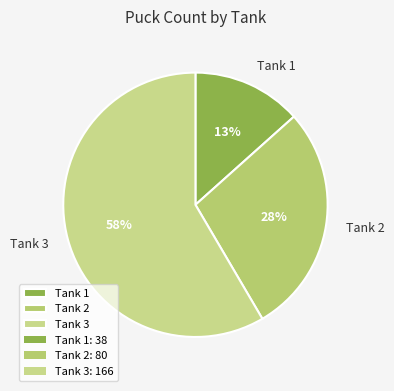

Is it true that Tank 2 is 17% of the pie?

False